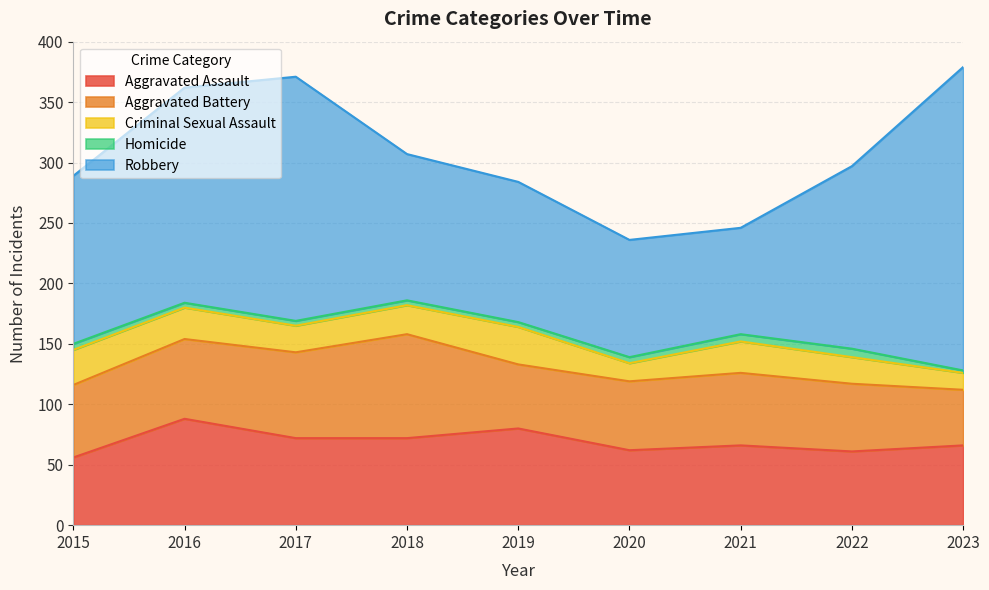

What is the difference between the maximum and minimum values in the Robbery series?

163